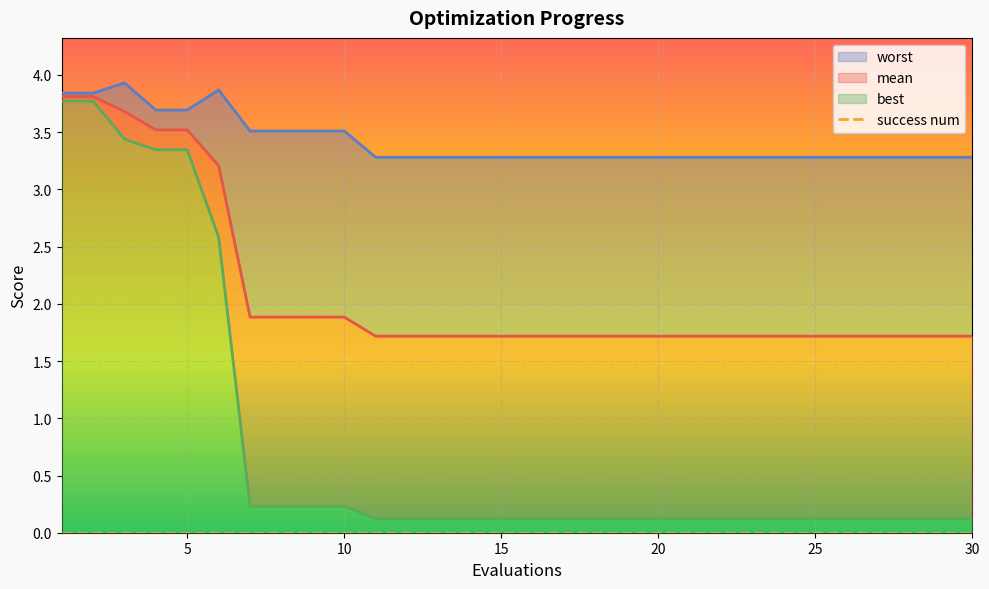

What is the minimum value for worst?

3.3